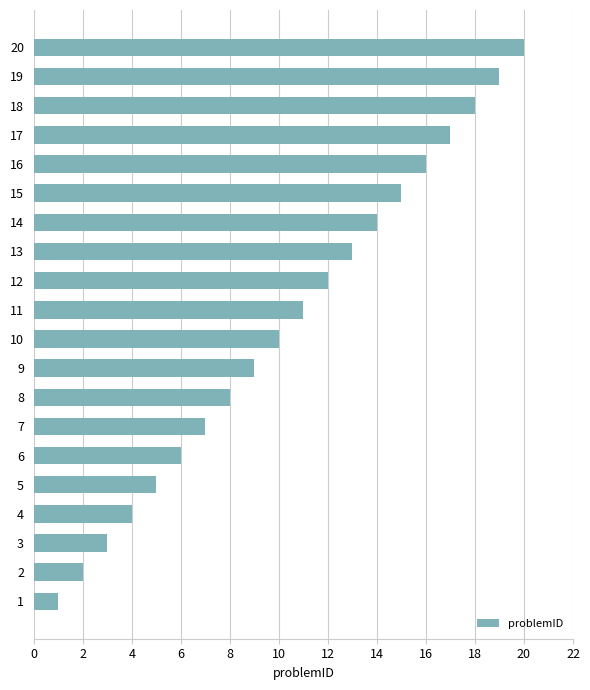

How many data points are less than 11?

10